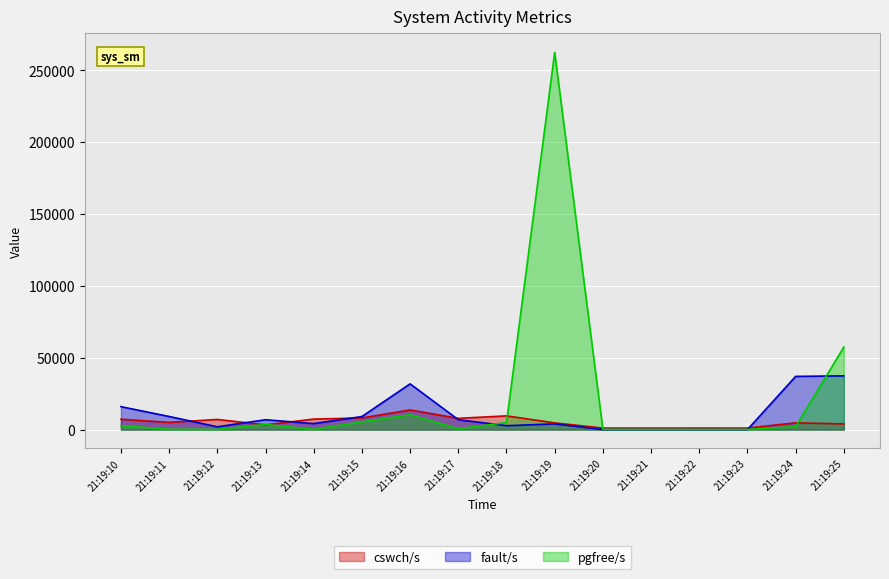

Rank the series at 21:19:11 from lowest to highest value.

pgfree/s, cswch/s, fault/s